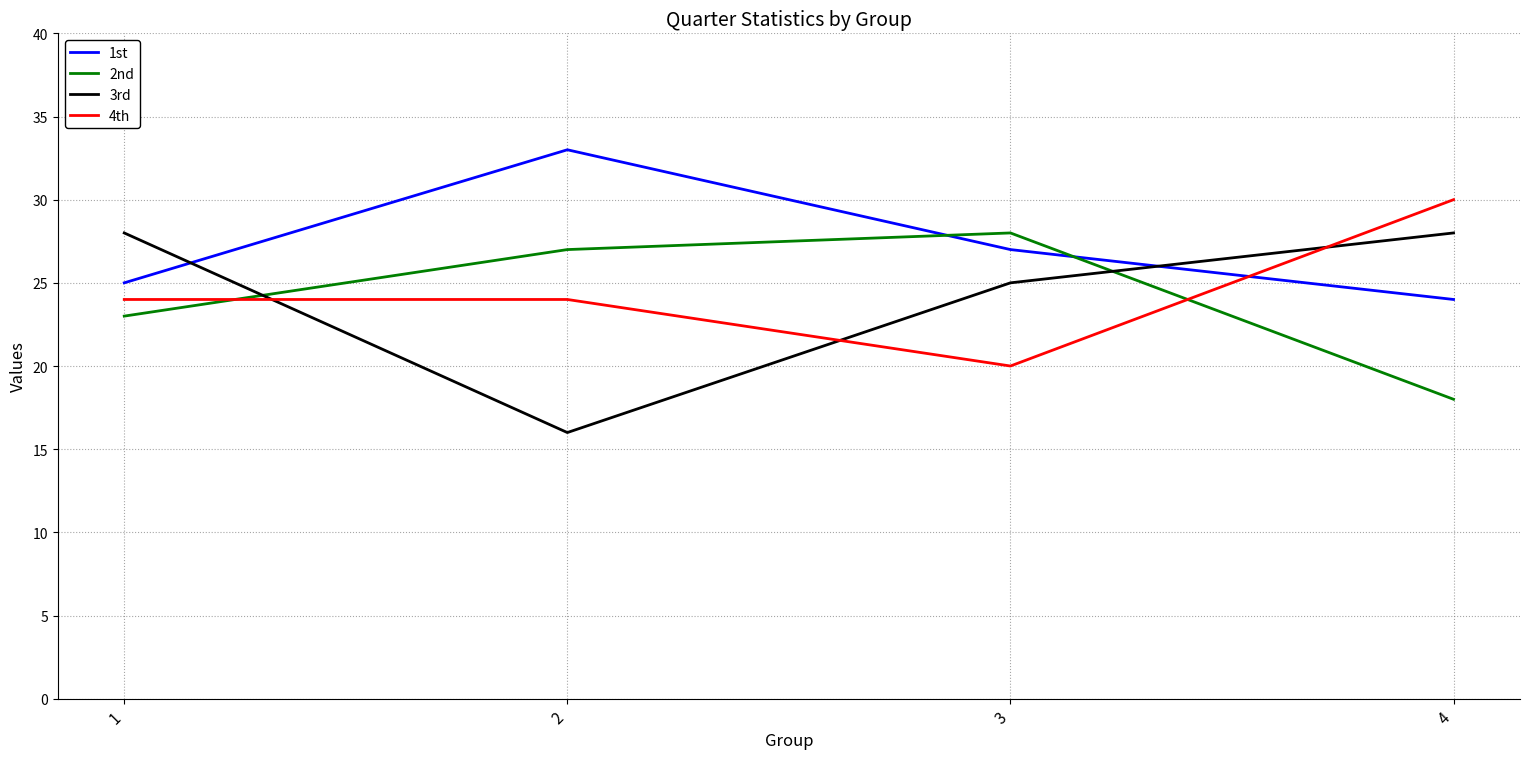

At which label does 1st first exceed 27?

2